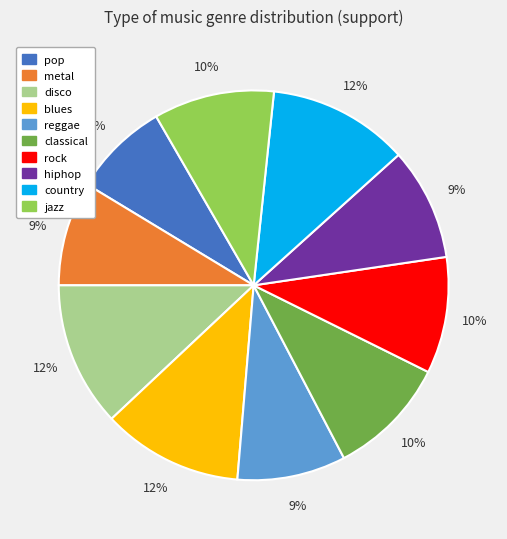

To the nearest percent, what portion does country represent?

12%